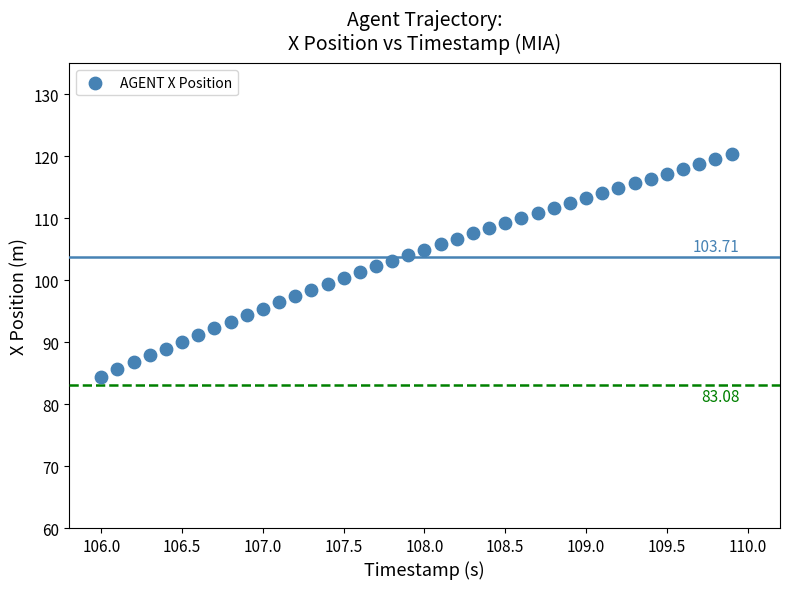

What is the range of Y values (max minus min)?

35.9